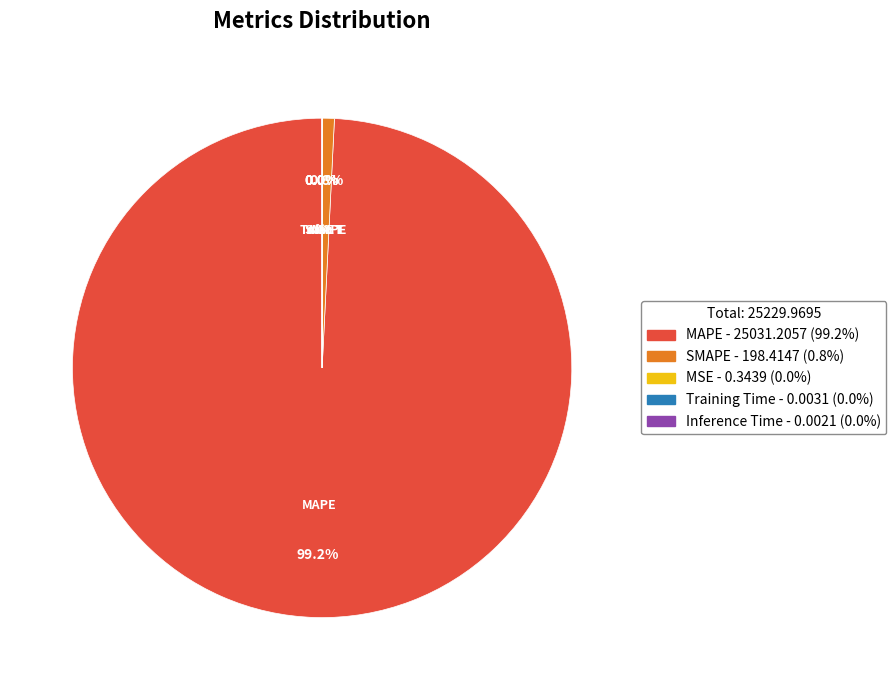

Do MSE and Training Time together represent more than half of the pie?

No